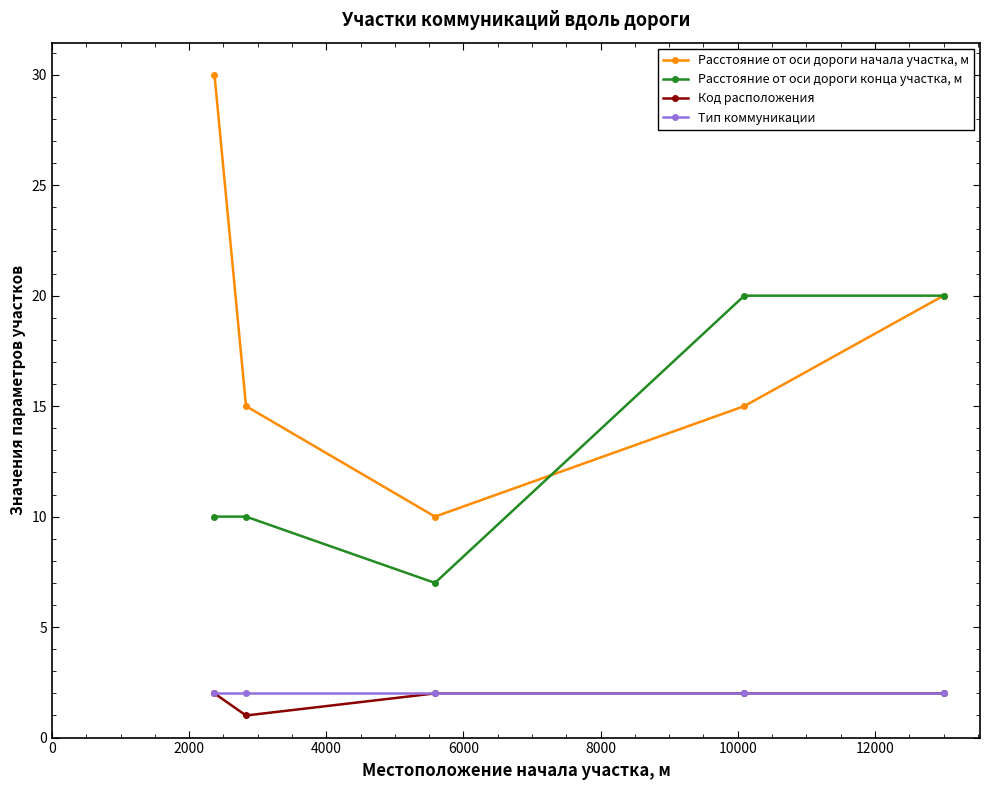

Which series has the widest spread of values?

Расстояние от оси дороги начала участка, м